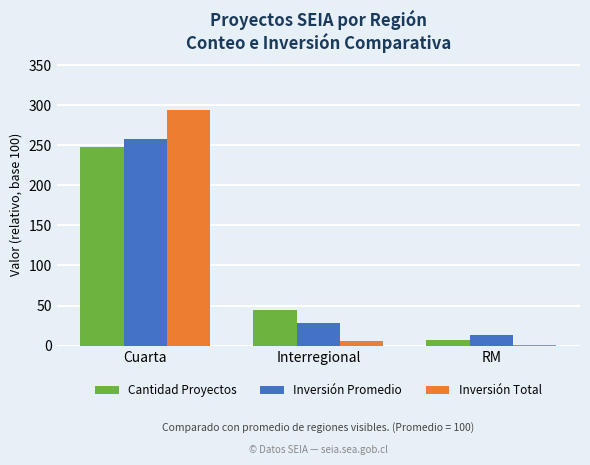

The value of Inversión Total at RM is 0.5. True or false?

True